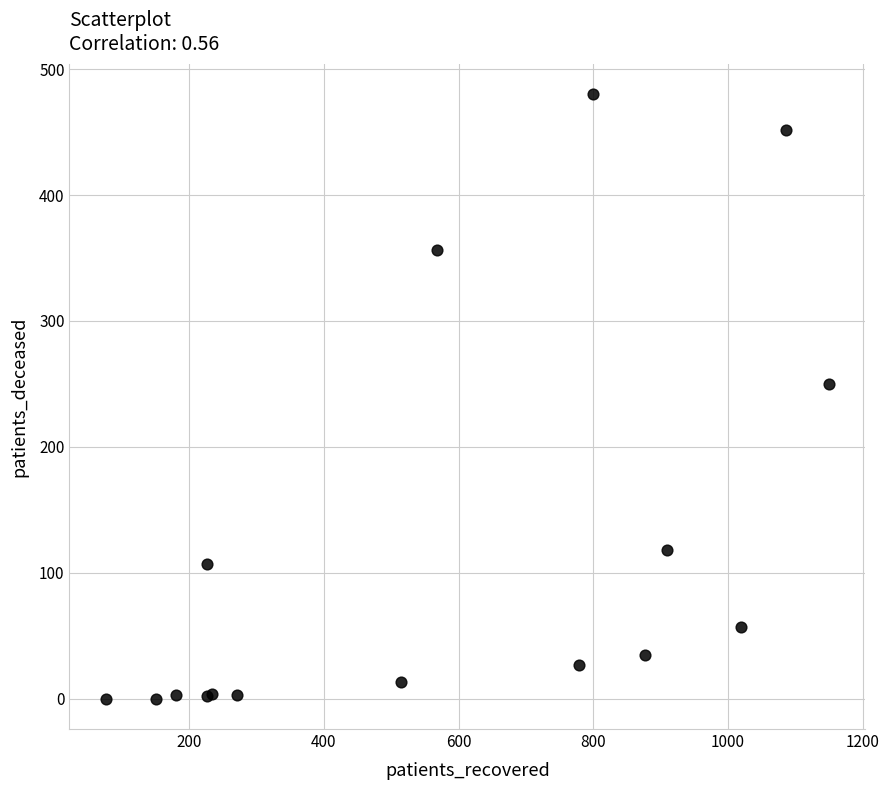

What Y value in the scatter plot is closest to 240?

250